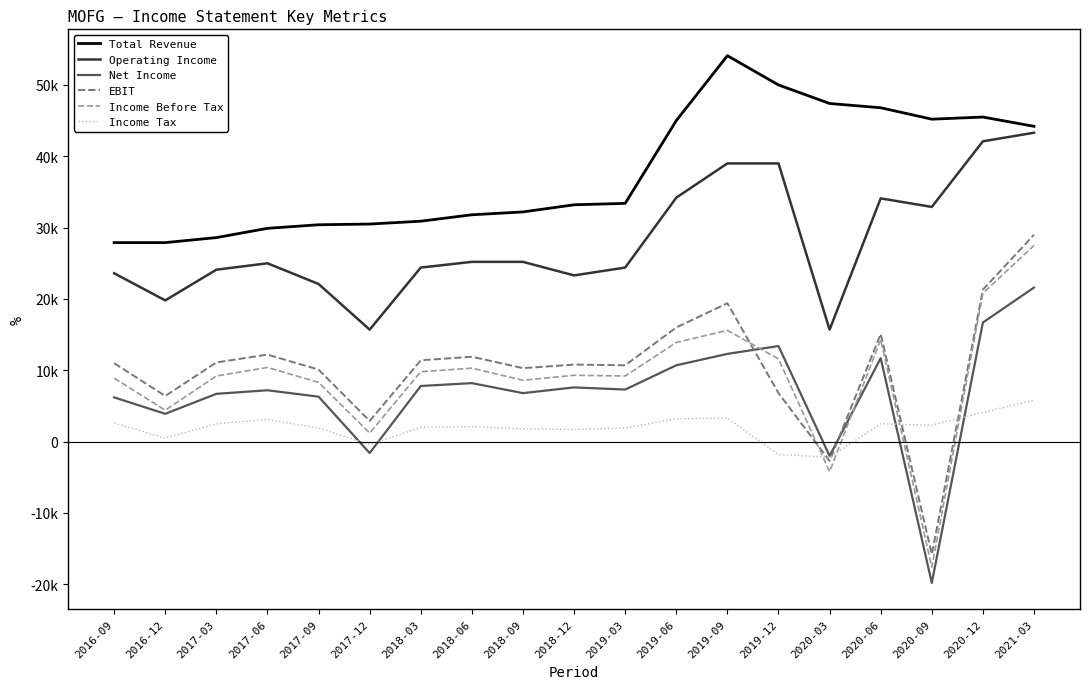

Does the chart have visible grid lines?

No